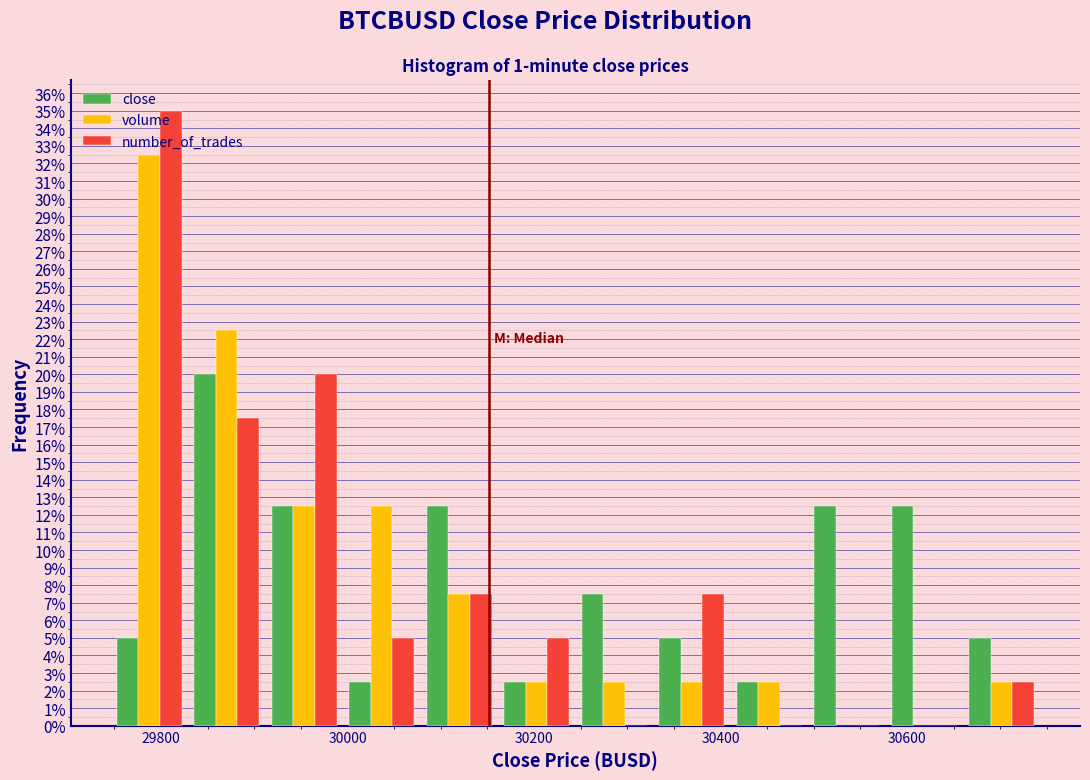

In the number_of_trades series, which range on the x-axis has the tallest bar?

29740 to 29820